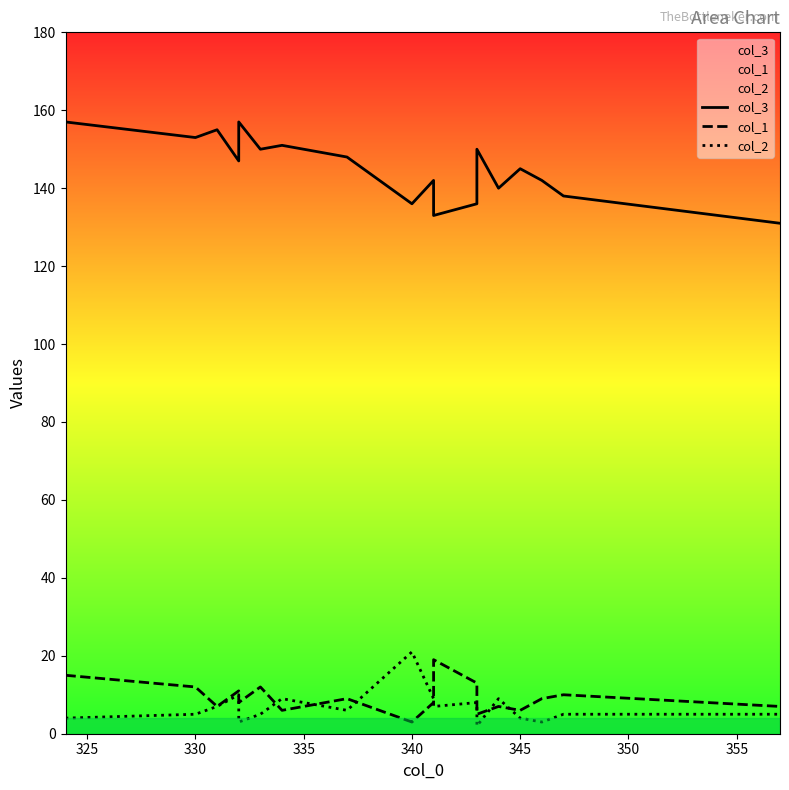

What is the average value of the col_2 series?

7